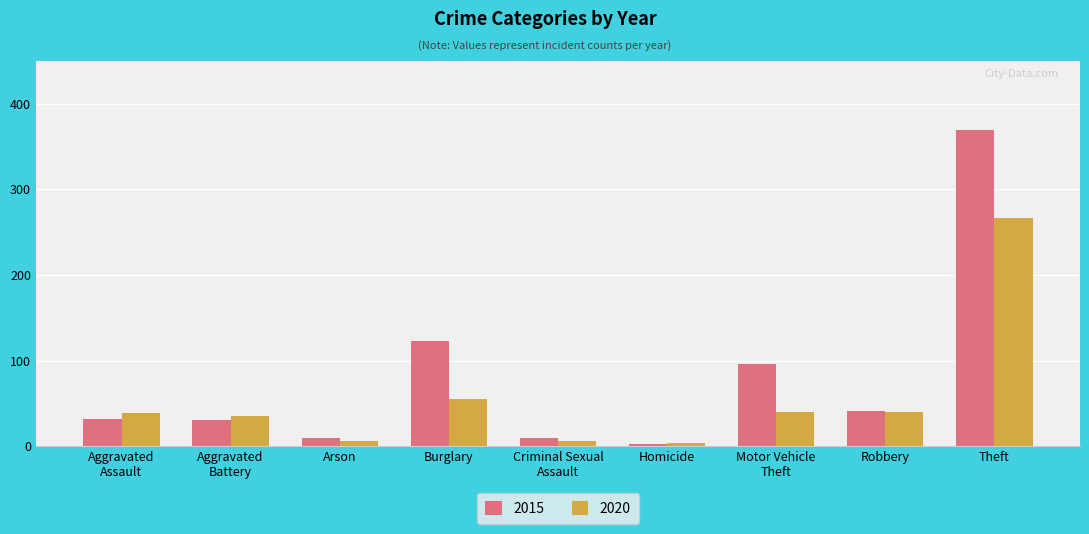

Does the chart contain stacked bars?

No